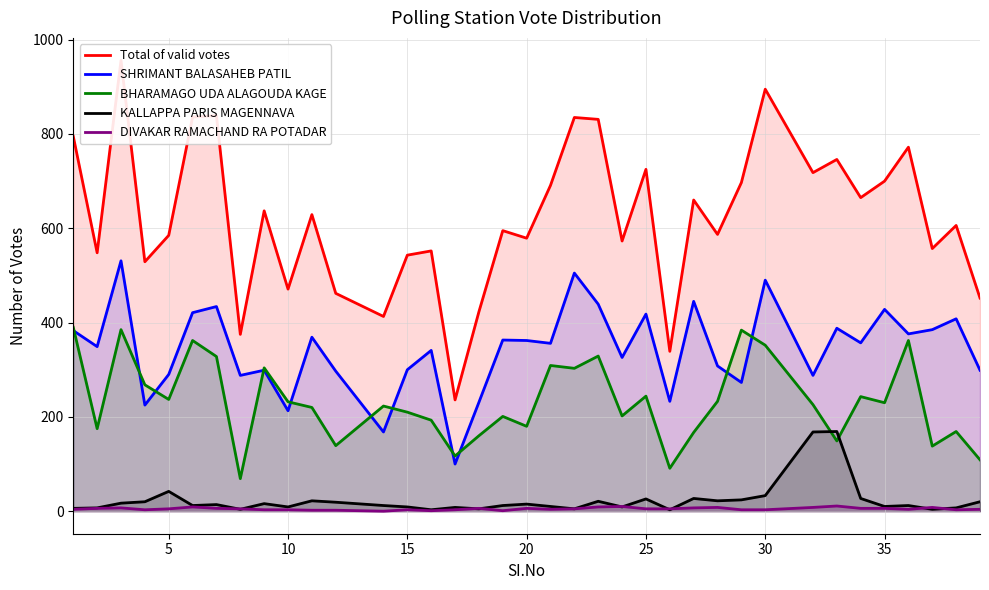

What is the value of the SHRIMANT BALASAHEB PATIL point at the 28th from the left?

273